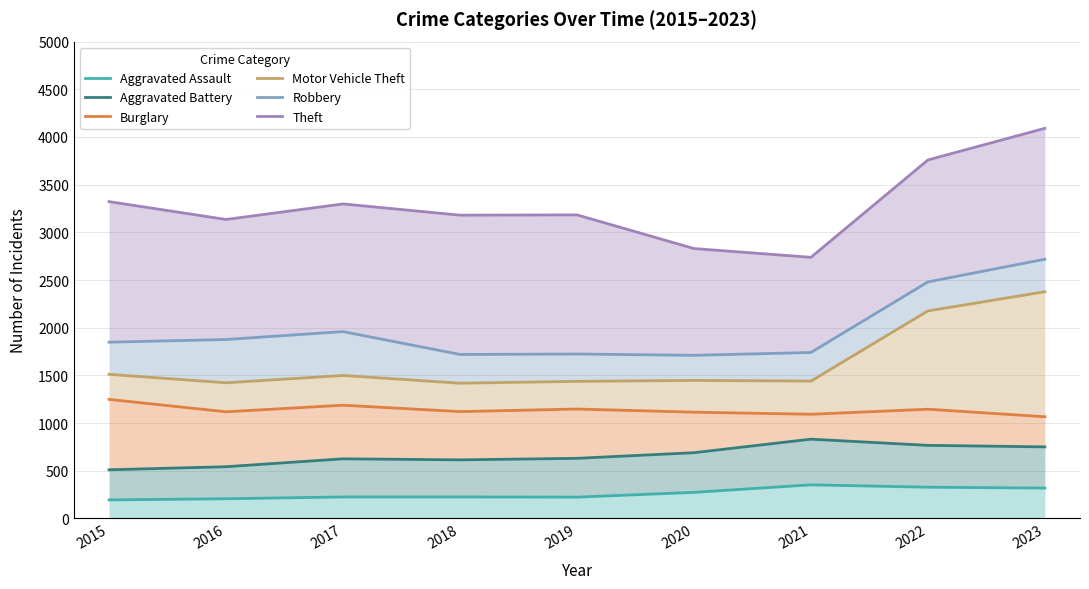

Which series changed the most between 2019 and 2023?

Robbery